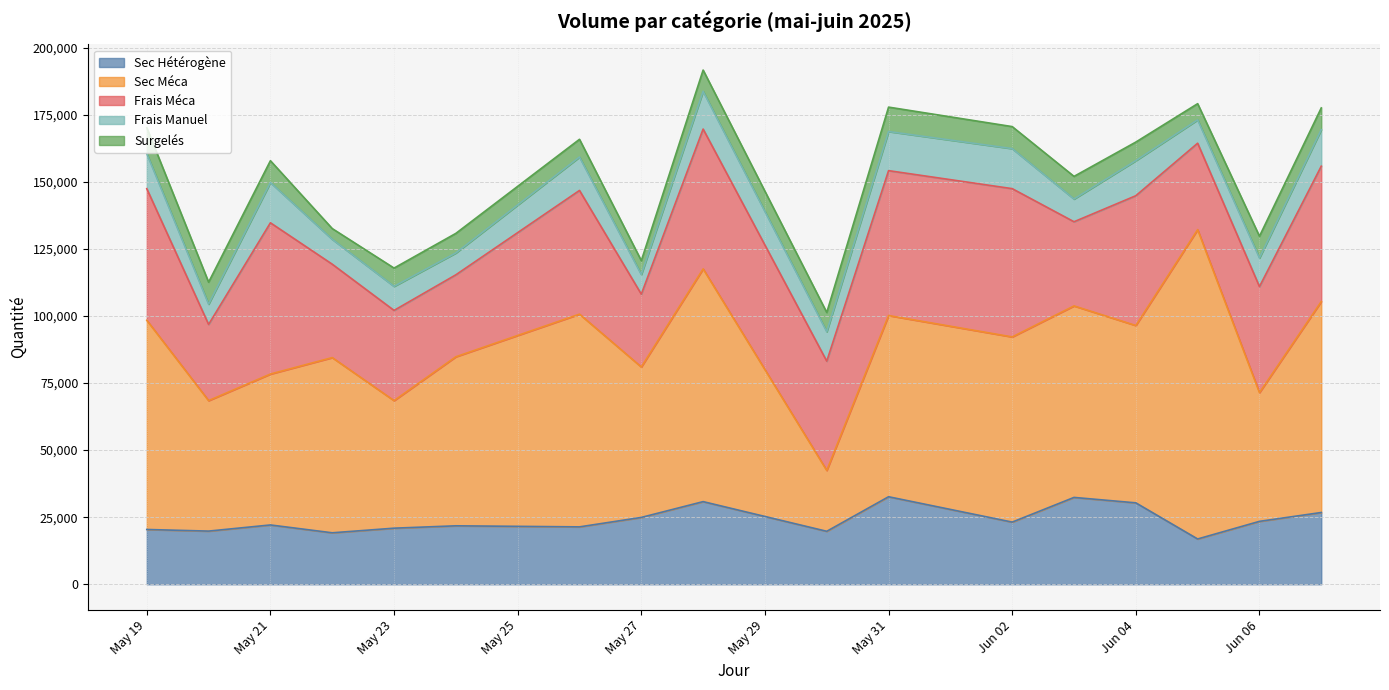

What is the difference between the Surgelés values at 2025-05-22 and 2025-06-07?

4103